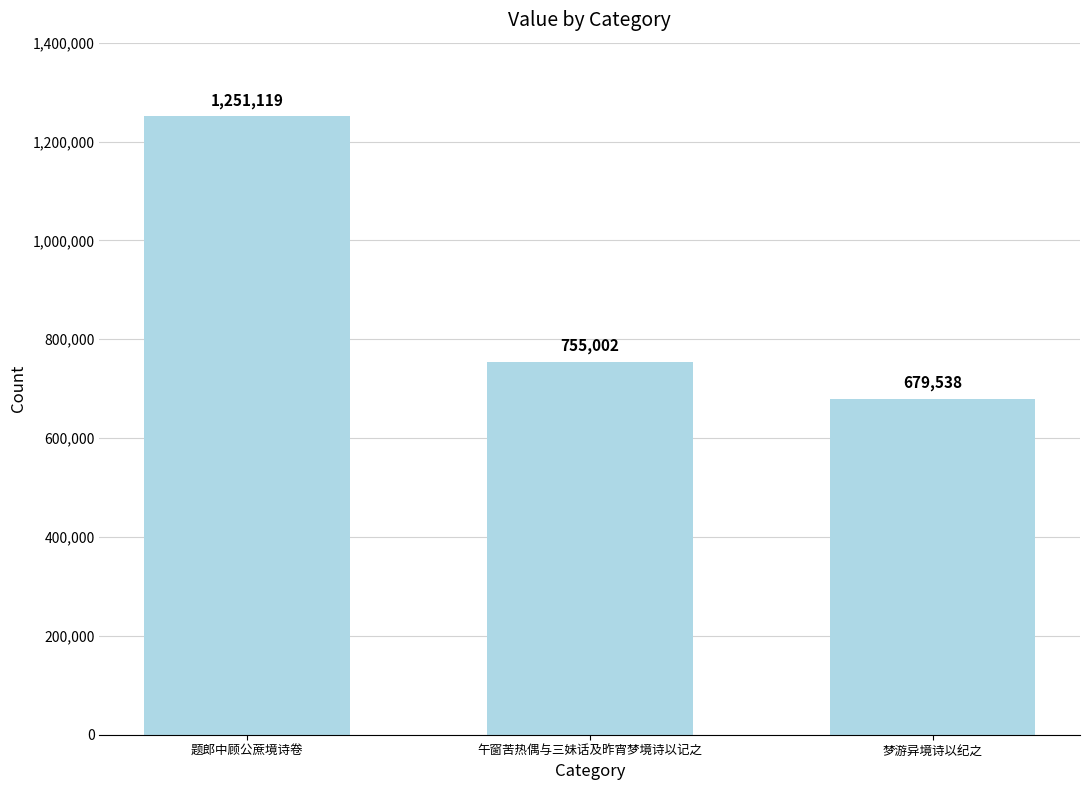

Is it true that the value at 午窗苦热偶与三妹话及昨宵梦境诗以记之 is 392333?

False